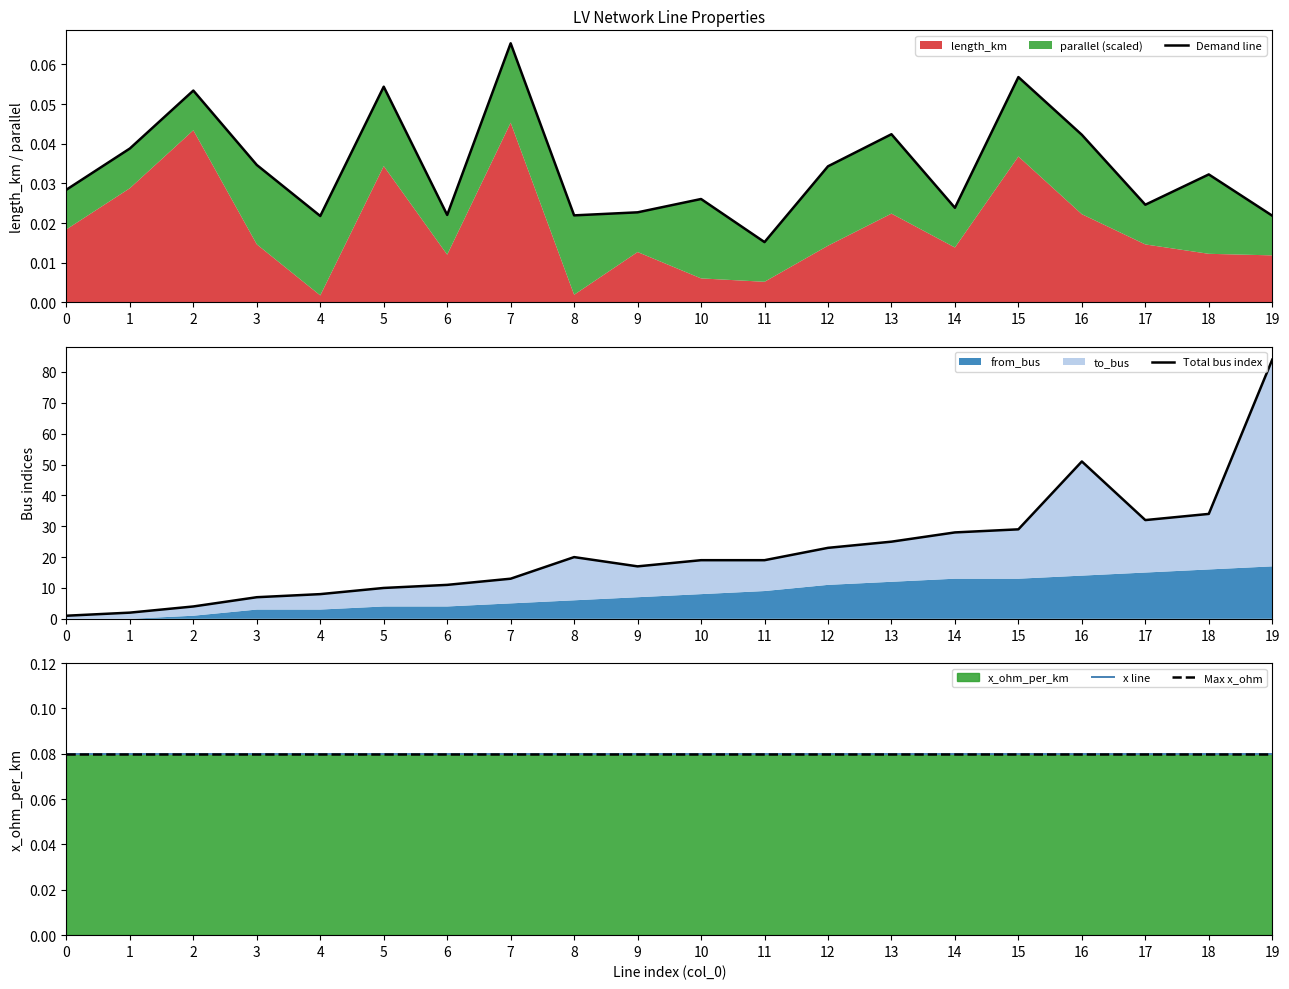

What are all the series names shown in the legend?

length_km, from_bus, to_bus, x_ohm_per_km, parallel